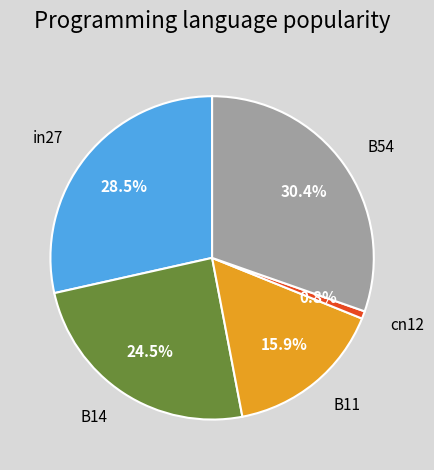

To the nearest percent, what is the difference between the B11 and in27 slice percentages?

13%